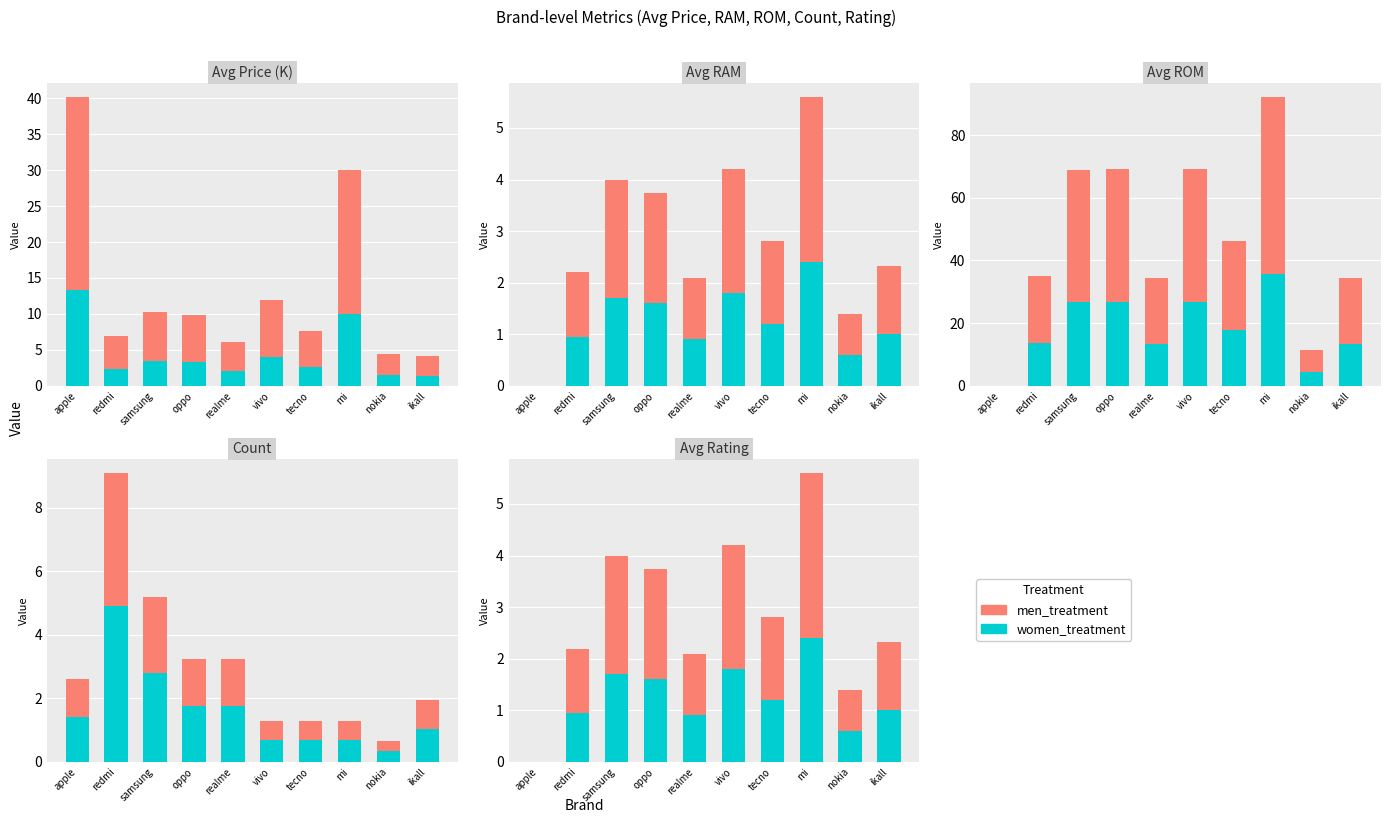

What is the difference between the women_treatment values at ikall and realme?

0.1